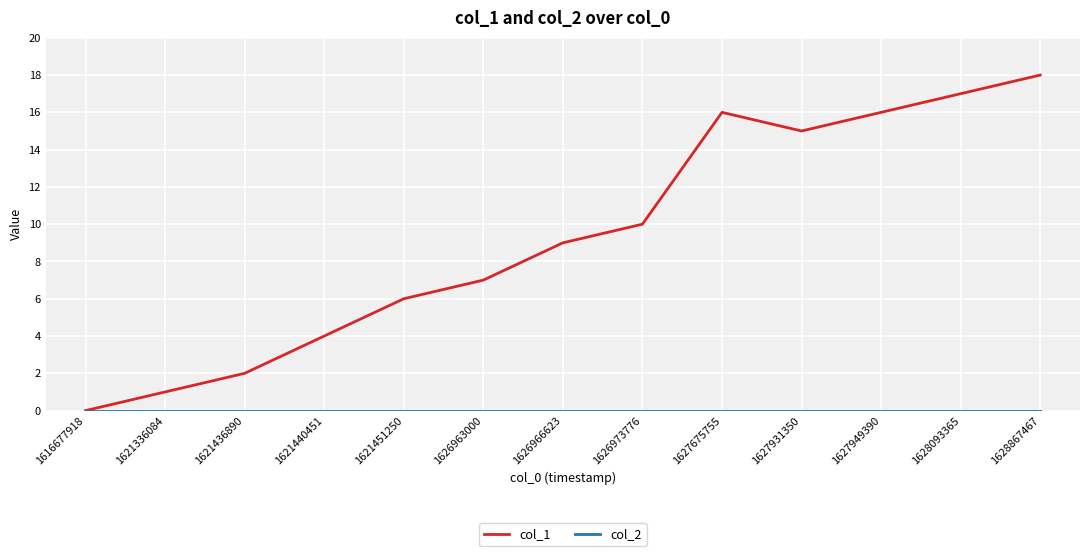

What is the difference between the highest and lowest values at 1627949390?

16